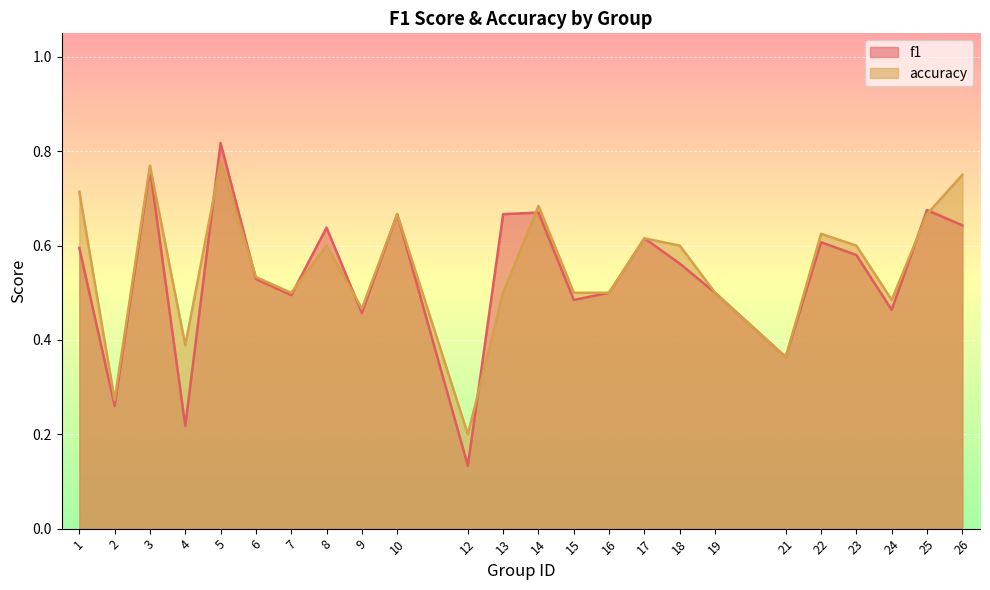

What is the sum of all accuracy values?

13.3